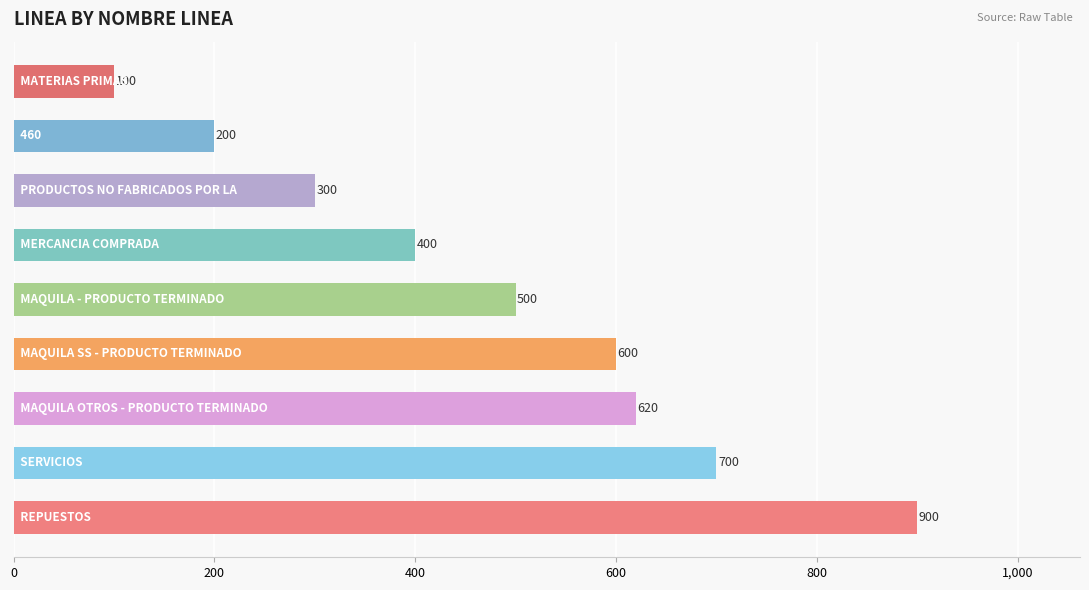

What is the difference between the second highest and minimum values?

600